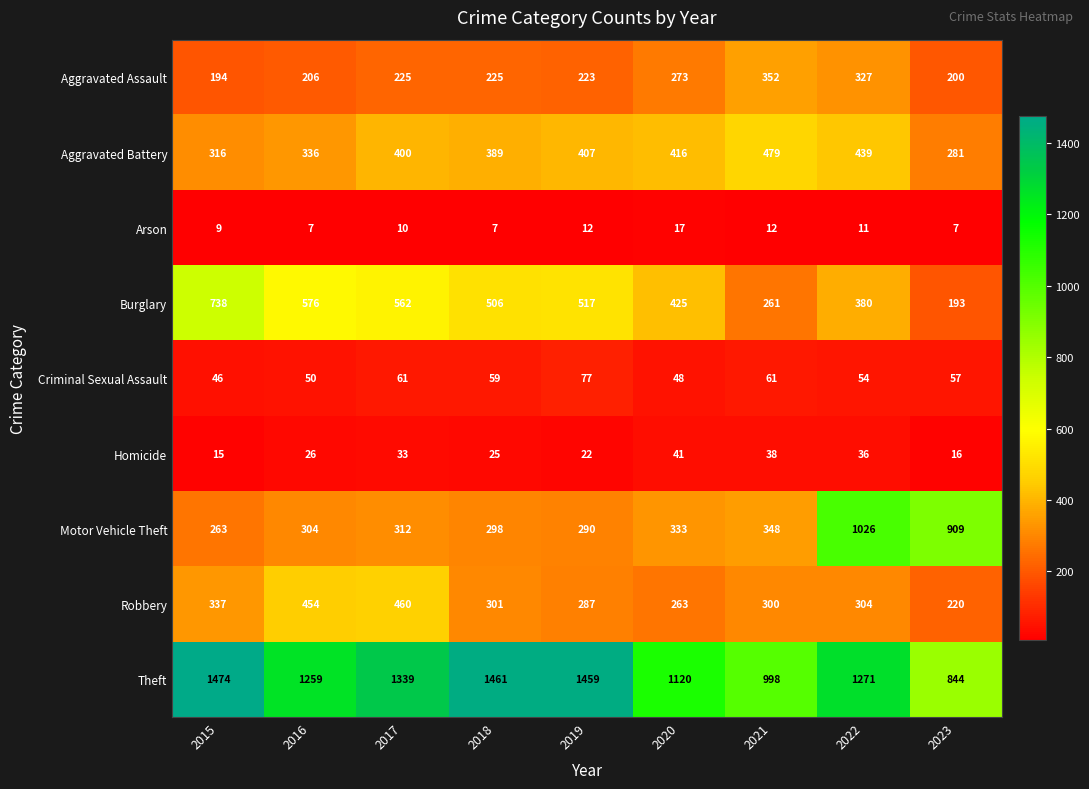

Which series has the largest range (max minus min)?

Motor Vehicle Theft